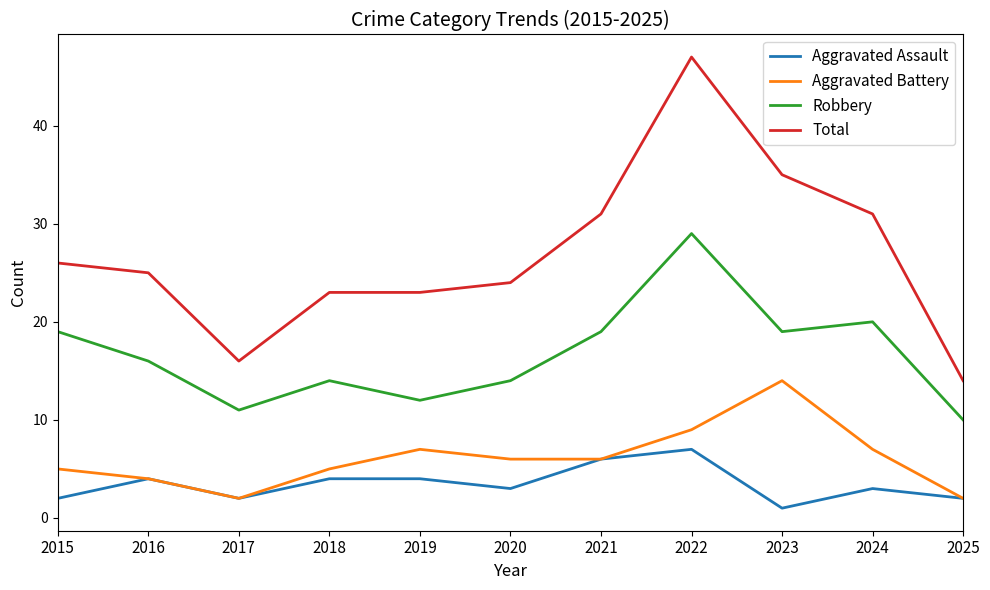

Reading left to right, what are all the values shown in this chart?

Aggravated Assault: 2015=2	2016=4	2017=2	2018=4	2019=4	2020=3	2021=6	2022=7	2023=1	2024=3	2025=2
Aggravated Battery: 2015=5	2016=4	2017=2	2018=5	2019=7	2020=6	2021=6	2022=9	2023=14	2024=7	2025=2
Robbery: 2015=19	2016=16	2017=11	2018=14	2019=12	2020=14	2021=19	2022=29	2023=19	2024=20	2025=10
Total: 2015=26	2016=25	2017=16	2018=23	2019=23	2020=24	2021=31	2022=47	2023=35	2024=31	2025=14